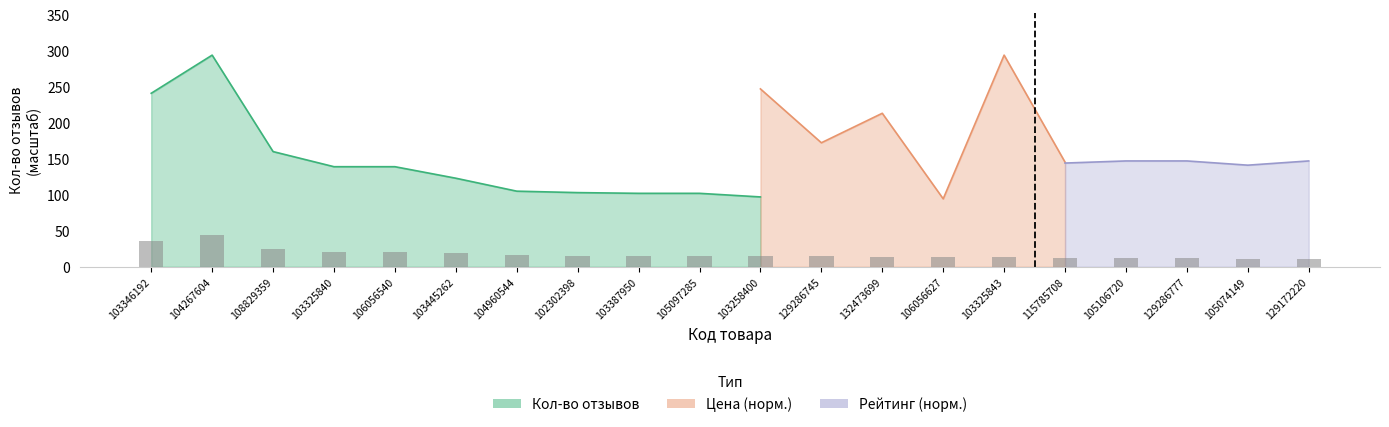

What is the average value?

17.7